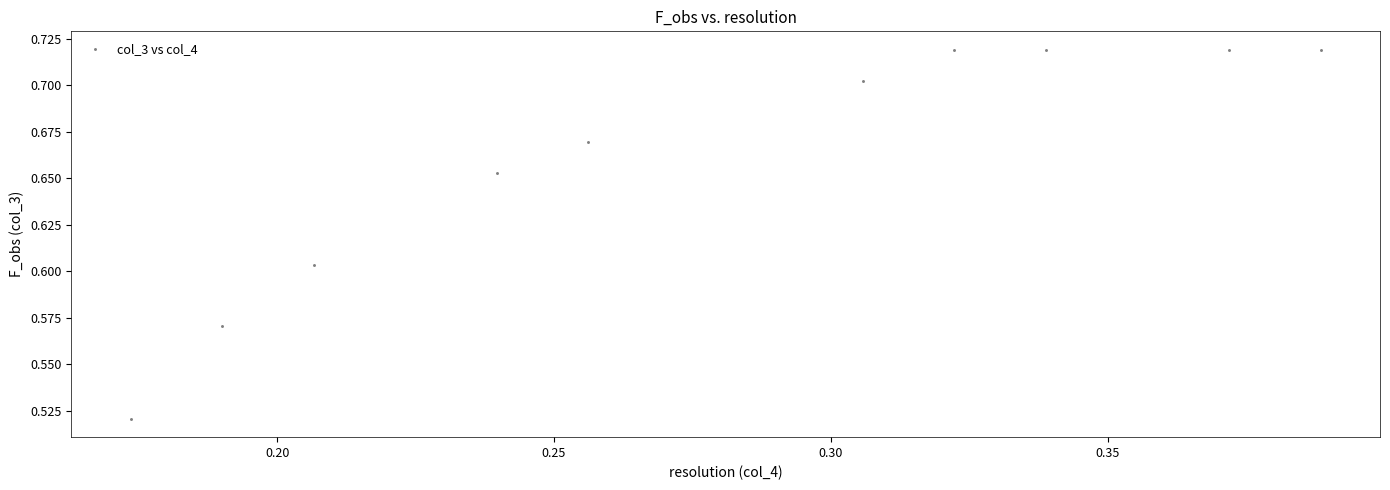

What is the average X value?

0.3